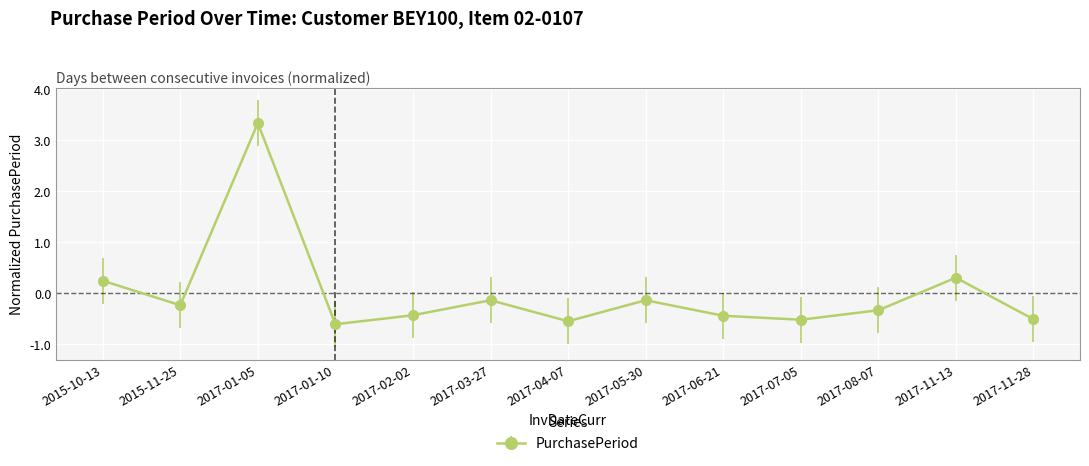

Reading left to right, what are all the values shown in this chart?

0.2	-0.2	3.3	-0.6	-0.4	-0.1	-0.5	-0.1	-0.4	-0.5	-0.3	0.3	-0.5